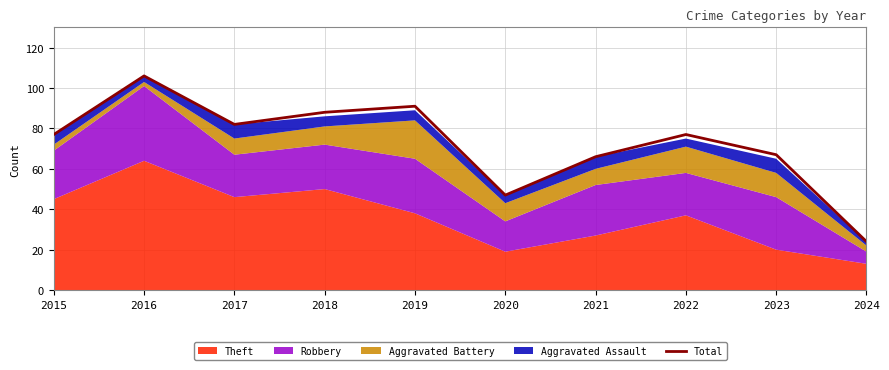

Reading right to left, extract all data points from this chart.

2024=24	2023=67	2022=77	2021=66	2020=47	2019=91	2018=88	2017=82	2016=106	2015=77